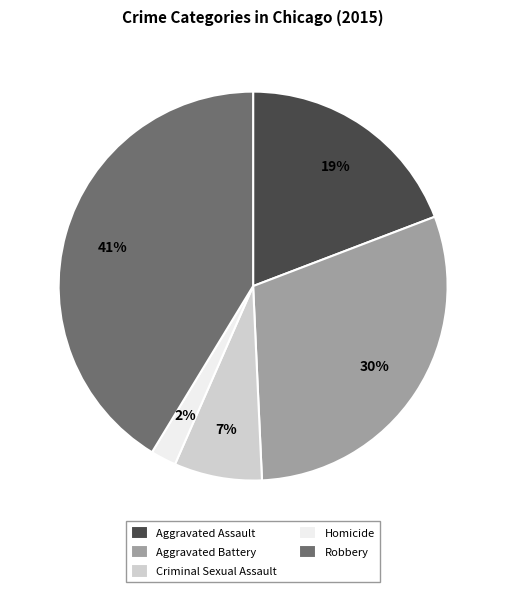

Count the number of slices in the pie.

5